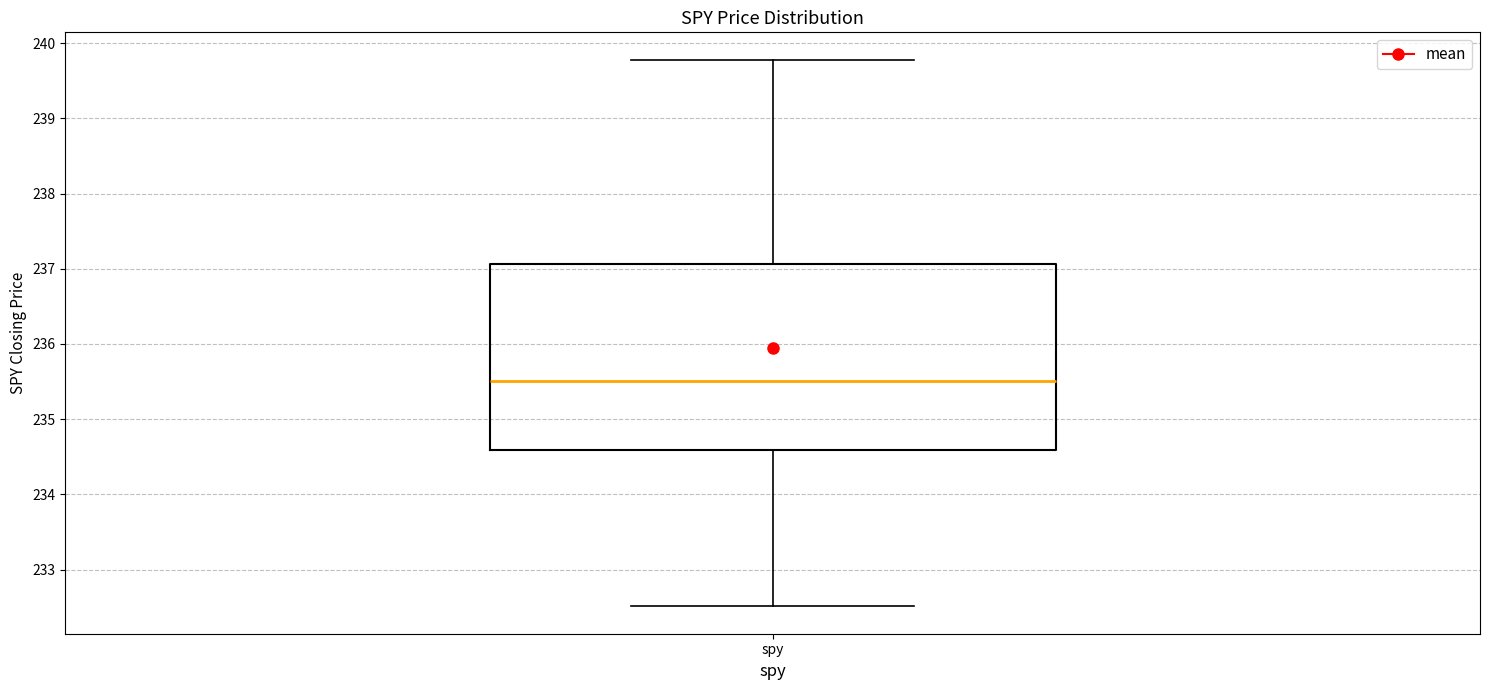

Transcribe this box plot: give where the median line is, the range the box spans, and where the two whiskers end, as read against the y-axis. The values are not printed on the chart, so give them approximately, as read against the axis.

median 235.5, box 234.6 to 237.1, whiskers 232.5 to 239.8